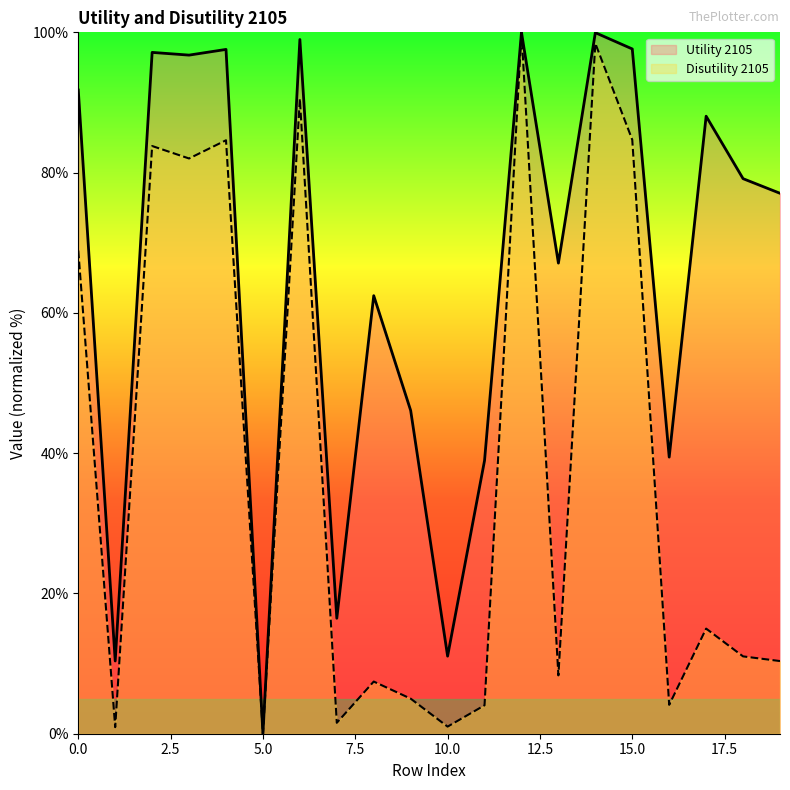

Does the chart display data point markers on the line(s)?

No